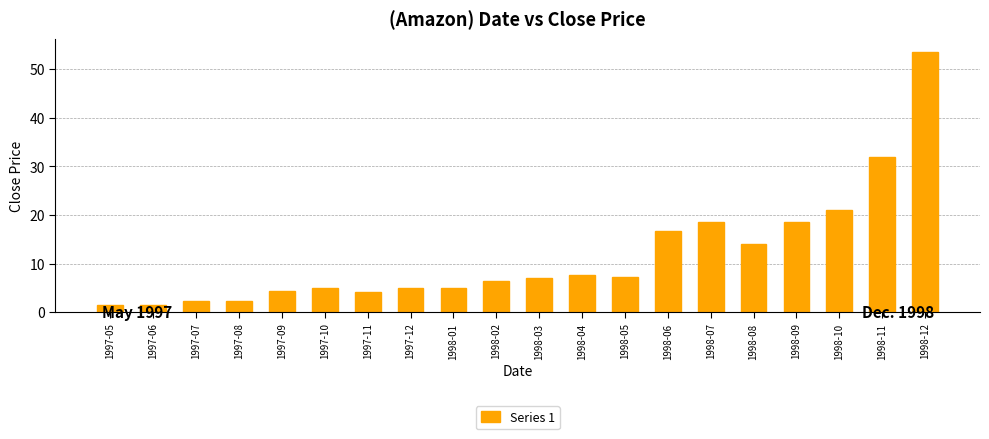

Where does the data first go above 7?

1998-03